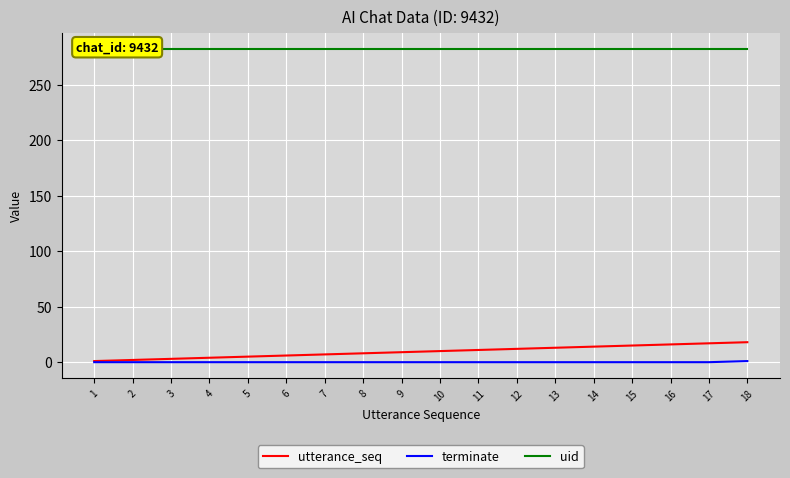

True or false: utterance_seq and uid cross at least once.

False